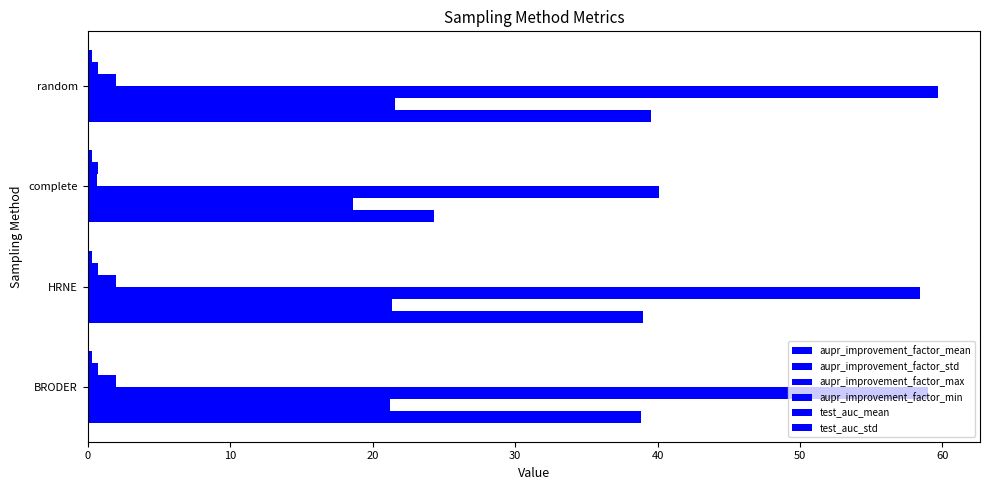

What is the average value of the aupr_improvement_factor_max series?

54.3